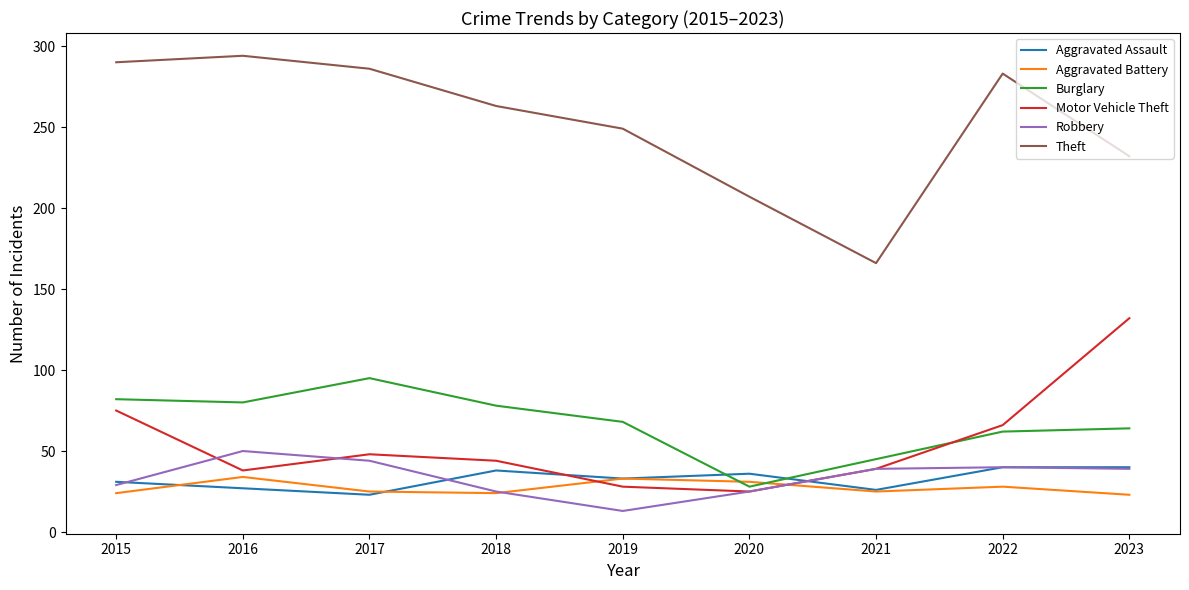

How many values in the Motor Vehicle Theft series are below 44?

4